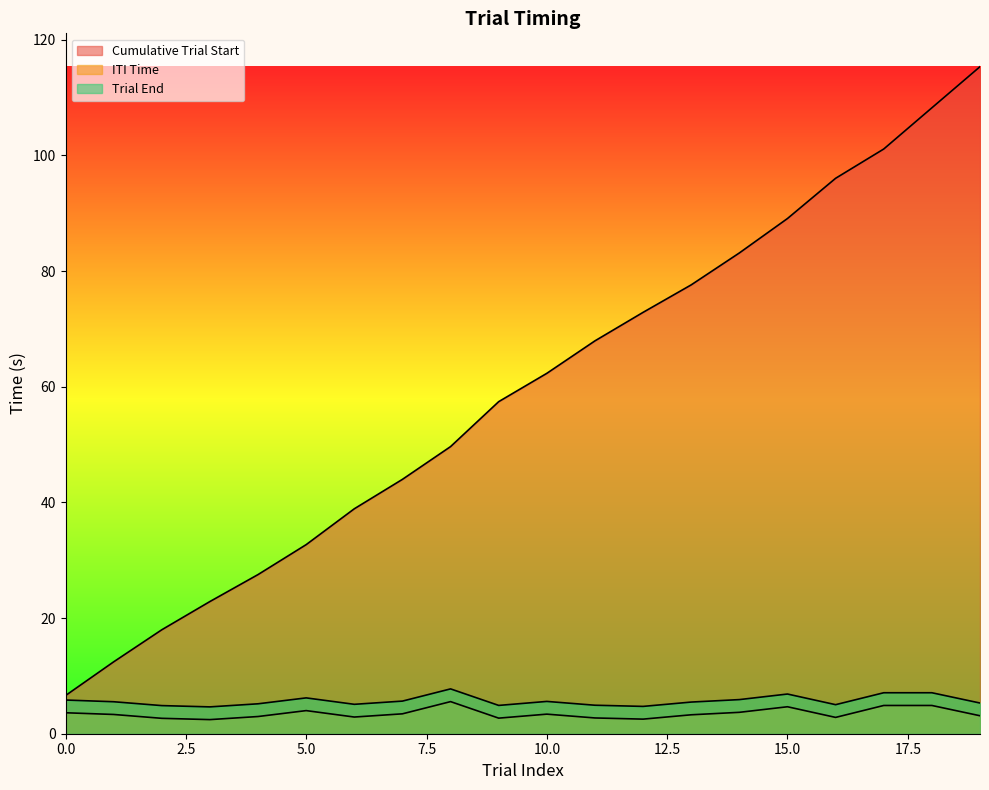

Reading left to right, extract all data points from this chart.

Cumulative Trial Start: 0=6.6	1=12.4	2=18.0	3=22.9	4=27.5	5=32.7	6=38.9	7=44.0	8=49.6	9=57.4	10=62.3	11=67.9	12=72.9	13=77.6	14=83.1	15=89.1	16=96.0	17=101.1	18=108.2	19=115.3
ITI Time: 0=3.6	1=3.3	2=2.7	3=2.4	4=3.0	5=4.0	6=2.9	7=3.4	8=5.6	9=2.7	10=3.4	11=2.7	12=2.5	13=3.3	14=3.7	15=4.7	16=2.8	17=4.9	18=4.9	19=3.1
Trial End: 0=5.8	1=5.5	2=4.9	3=4.6	4=5.2	5=6.2	6=5.1	7=5.6	8=7.8	9=4.9	10=5.6	11=4.9	12=4.7	13=5.5	14=5.9	15=6.9	16=5.0	17=7.1	18=7.1	19=5.3